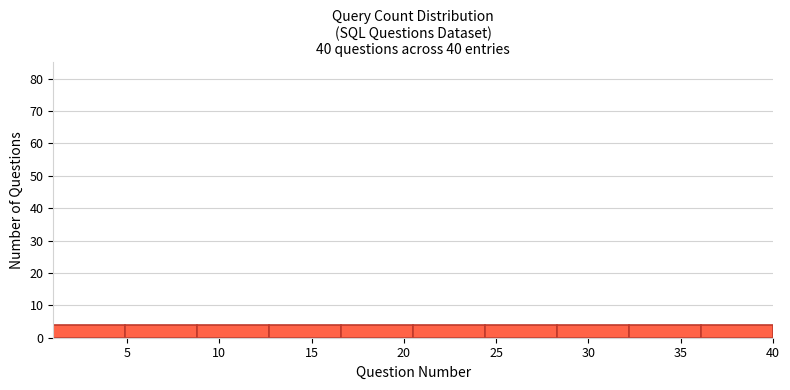

Reading left to right, list every bar in this chart as the range it spans on the x-axis followed by its height. Neither the bar edges nor the heights are printed on the chart, so give them approximately, as read against the axes.

1.0 to 4.9: 4
4.9 to 8.8: 4
8.8 to 12.7: 4
12.7 to 16.6: 4
16.6 to 20.5: 4
20.5 to 24.4: 4
24.4 to 28.3: 4
28.3 to 32.2: 4
32.2 to 36.1: 4
36.1 to 40.0: 4